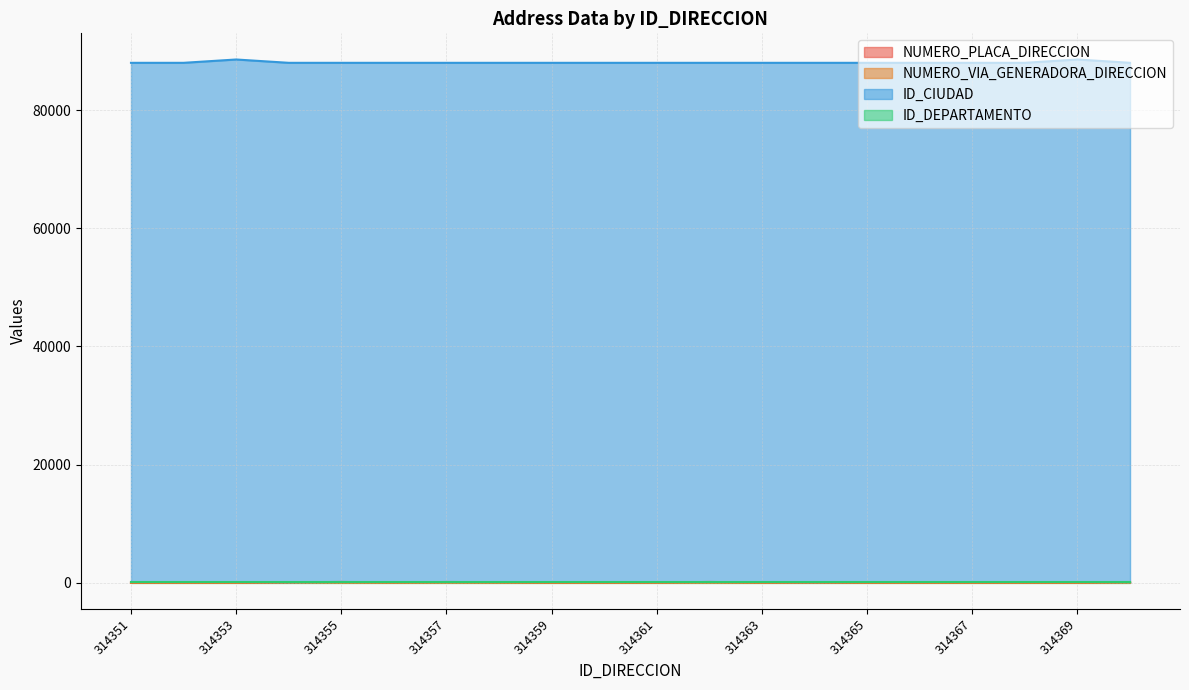

True or false: ID_CIUDAD and NUMERO_PLACA_DIRECCION intersect in this chart.

False